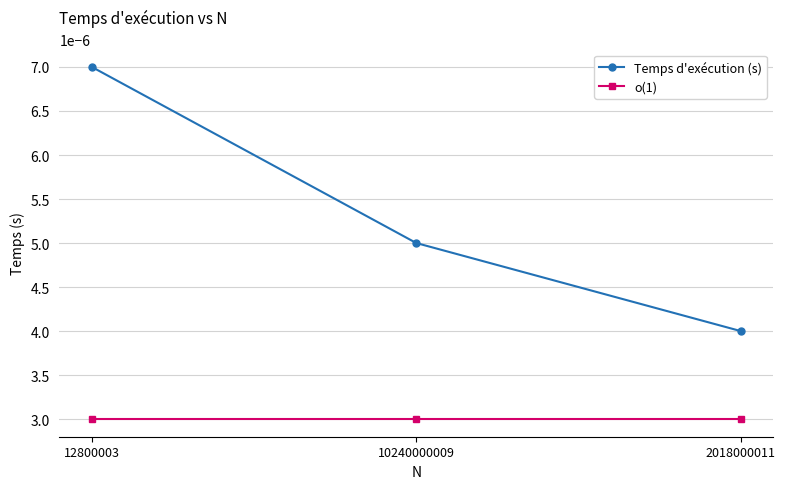

Rank the series by their maximum value, from highest to lowest.

Temps d'exécution (s), o(1)